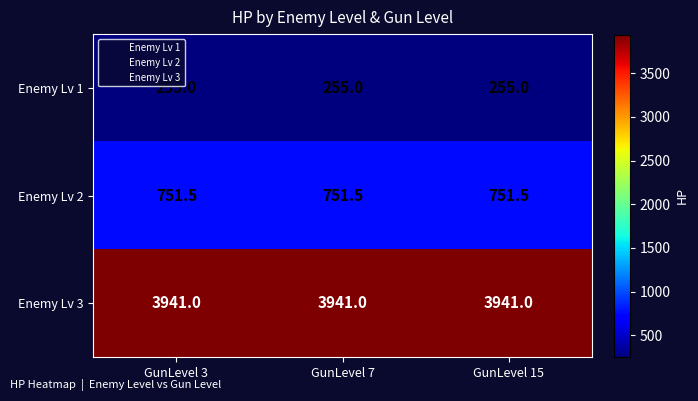

What is the difference between the highest and lowest values at GunLevel 15?

3686.0